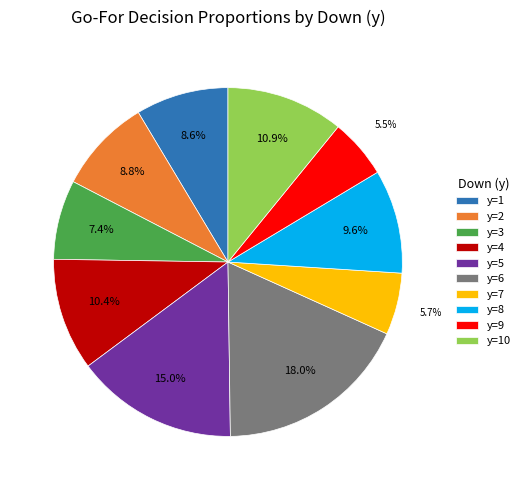

To the nearest percent, what portion does y=7 represent?

6%